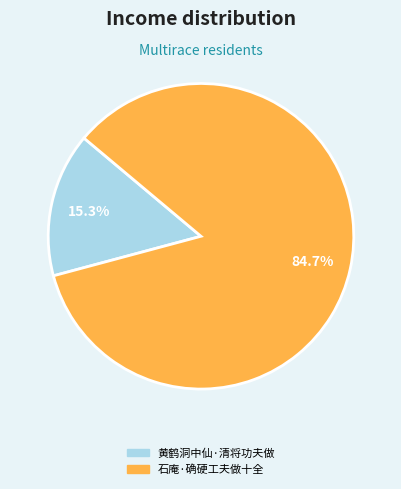

What is the majority slice?

石庵·确硬工夫做十全